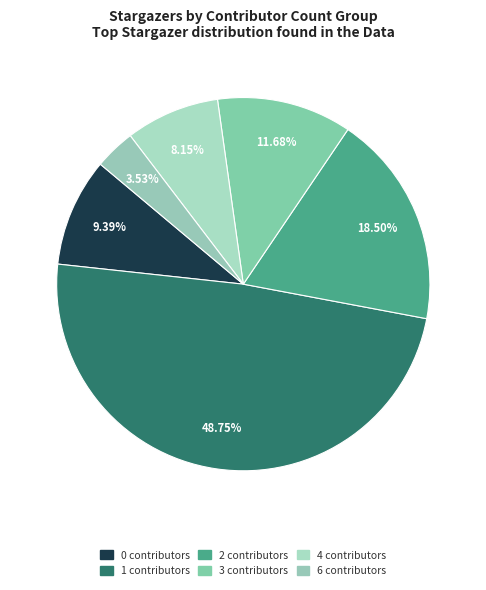

Which slice is the largest?

1